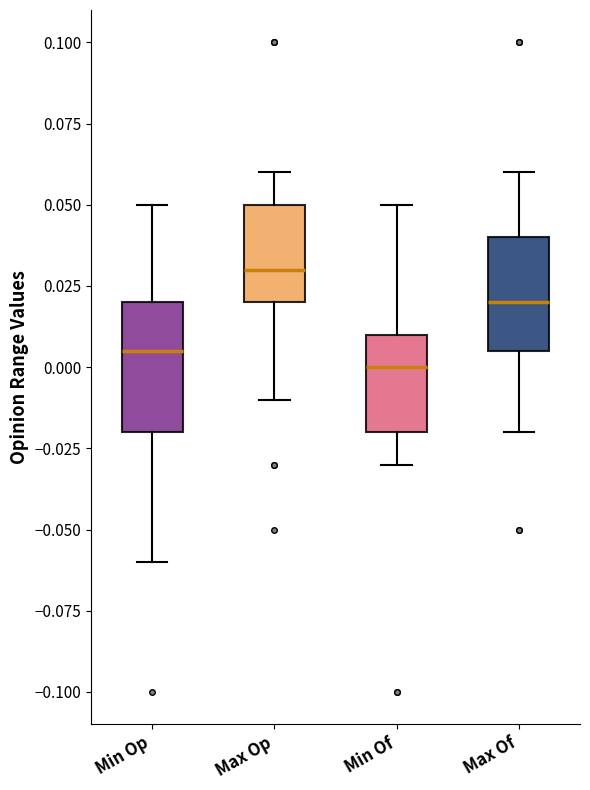

Which box's median line is the highest?

Max Op